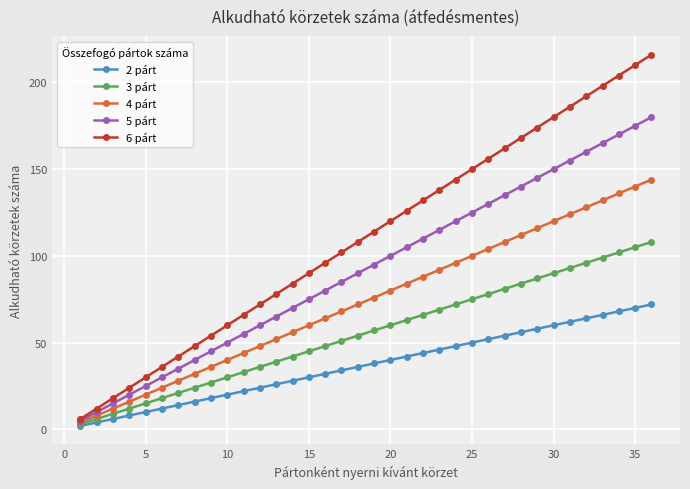

Which series has the largest total across all categories?

6 párt